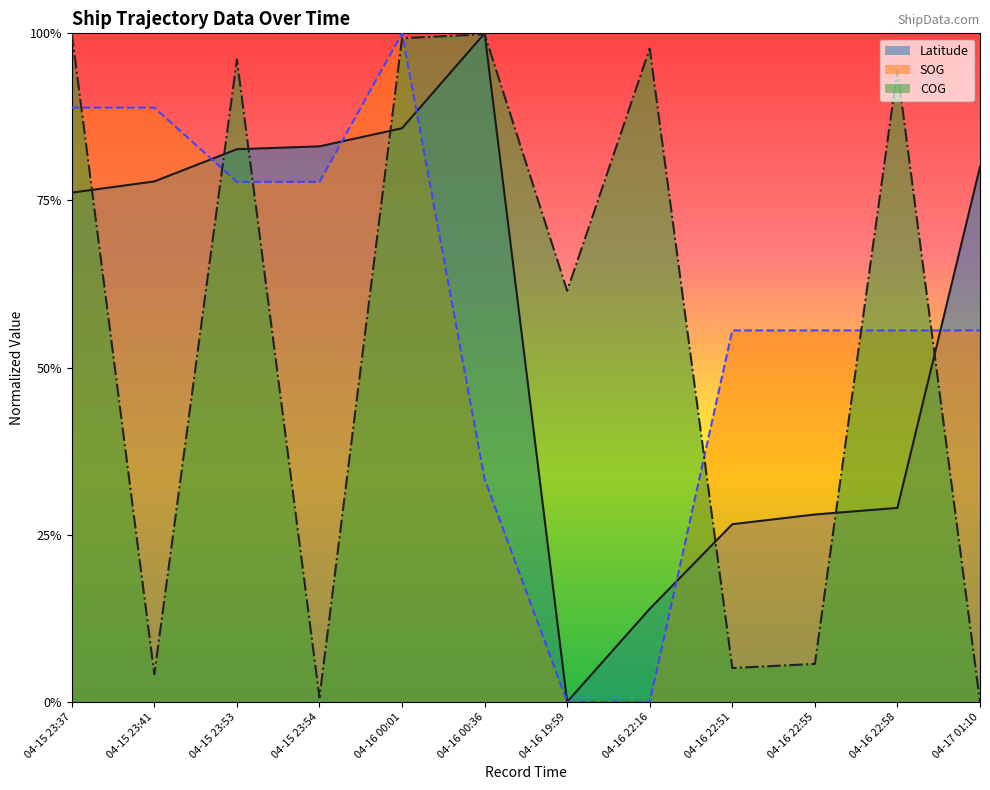

How many positive values does the Latitude series have?

11